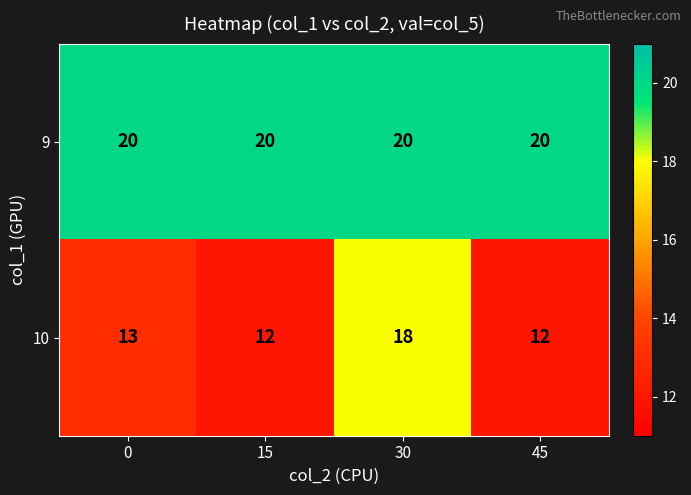

What is the approximate value of 10 at 30?

18